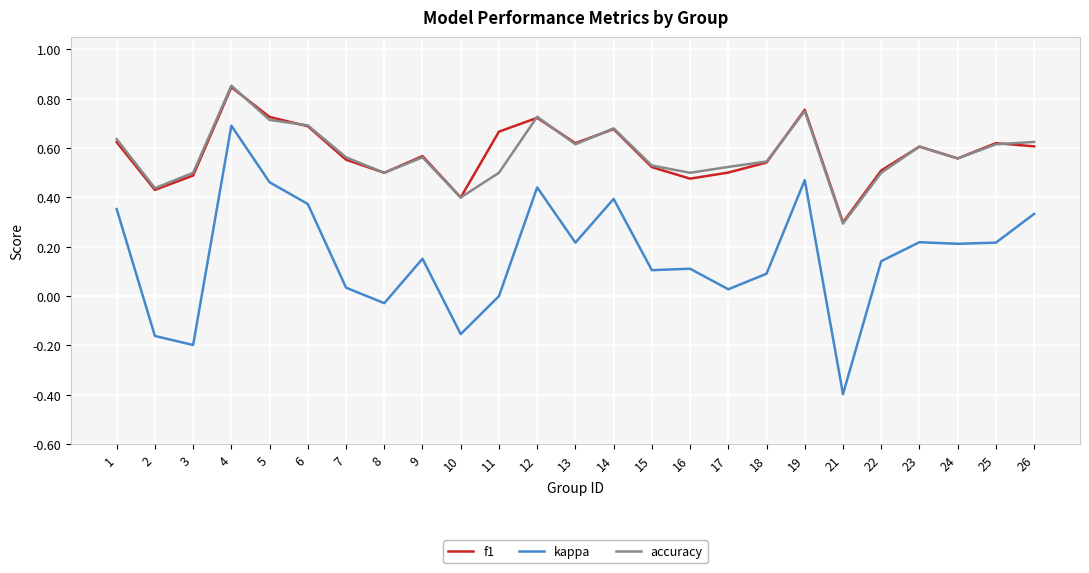

Count the accuracy values in the range 0 to 1.

25